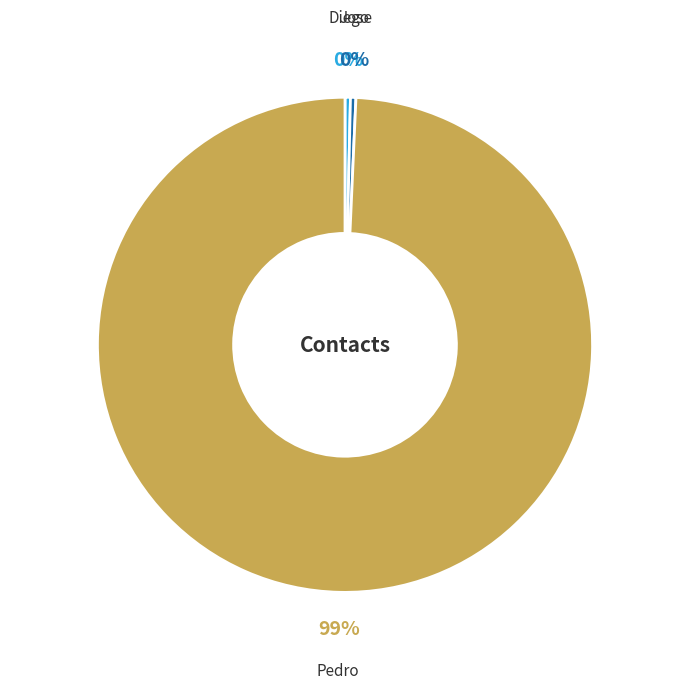

To the nearest percent, what is the combined percentage of Jose and Pedro?

100%